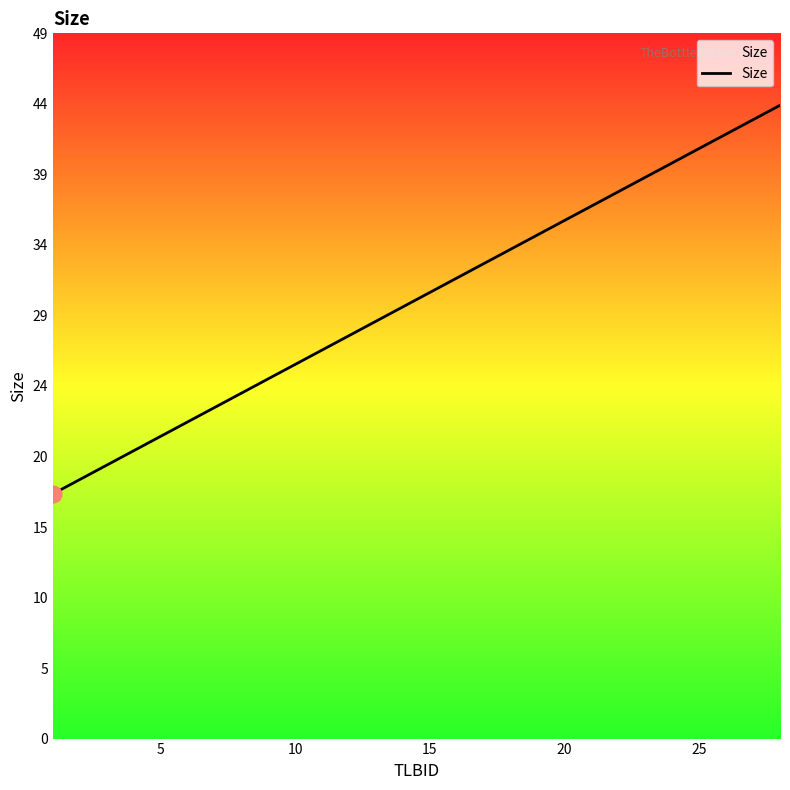

Does the chart display data point markers on the line(s)?

No